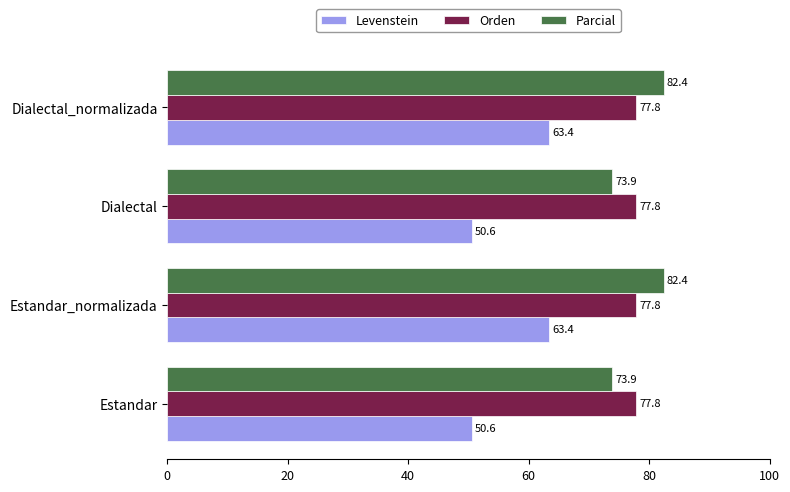

Is the value of Parcial at Estandar greater than the value of Orden at Estandar?

No